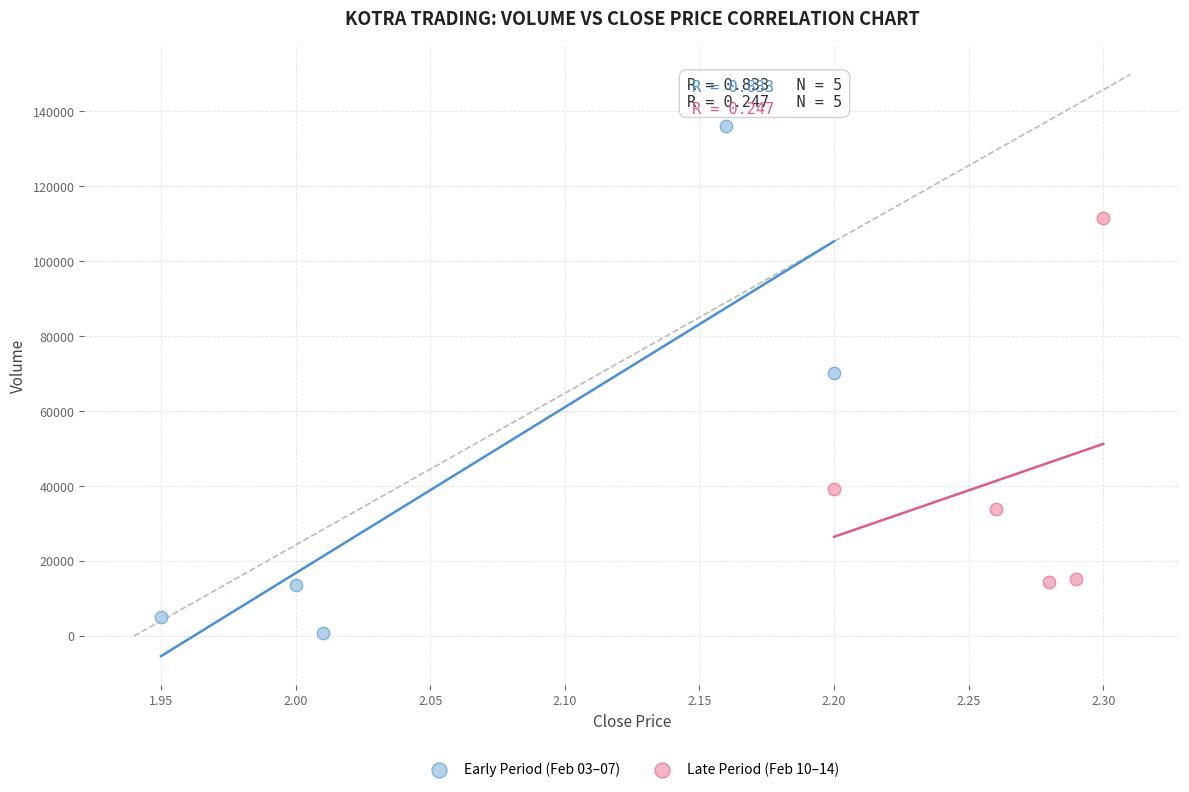

Which series reaches the maximum Y coordinate?

Early Period (Feb 03–07)